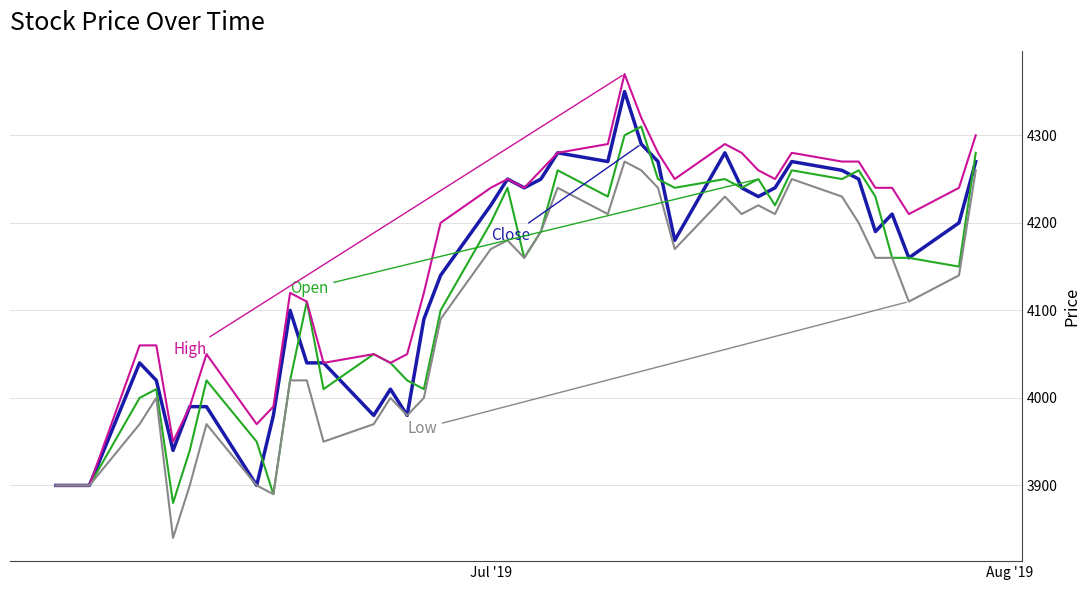

Reading left to right, list all the values displayed in this chart.

Close: 3900	3900	3900	4040	4020	3940	3990	3990	3900	3980	4100	4040	4040	3980	4010	3980	4090	4140	4220	4250	4240	4250	4280	4270	4350	4290	4270	4180	4280	4240	4230	4240	4270	4260	4250	4190	4210	4160	4200	4270
Open: 3900	3900	3900	4000	4010	3880	3940	4020	3950	3890	4020	4110	4010	4050	4040	4020	4010	4100	4200	4240	4160	4190	4260	4230	4300	4310	4250	4240	4250	4240	4250	4220	4260	4250	4260	4230	4160	4160	4150	4280
High: 3900	3900	3900	4060	4060	3950	3990	4050	3970	3990	4120	4110	4040	4050	4040	4050	4120	4200	4240	4250	4240	4260	4280	4290	4370	4320	4280	4250	4290	4280	4260	4250	4280	4270	4270	4240	4240	4210	4240	4300
Low: 3900	3900	3900	3970	4000	3840	3900	3970	3900	3890	4020	4020	3950	3970	4000	3980	4000	4090	4170	4180	4160	4190	4240	4210	4270	4260	4240	4170	4230	4210	4220	4210	4250	4230	4200	4160	4160	4110	4140	4260